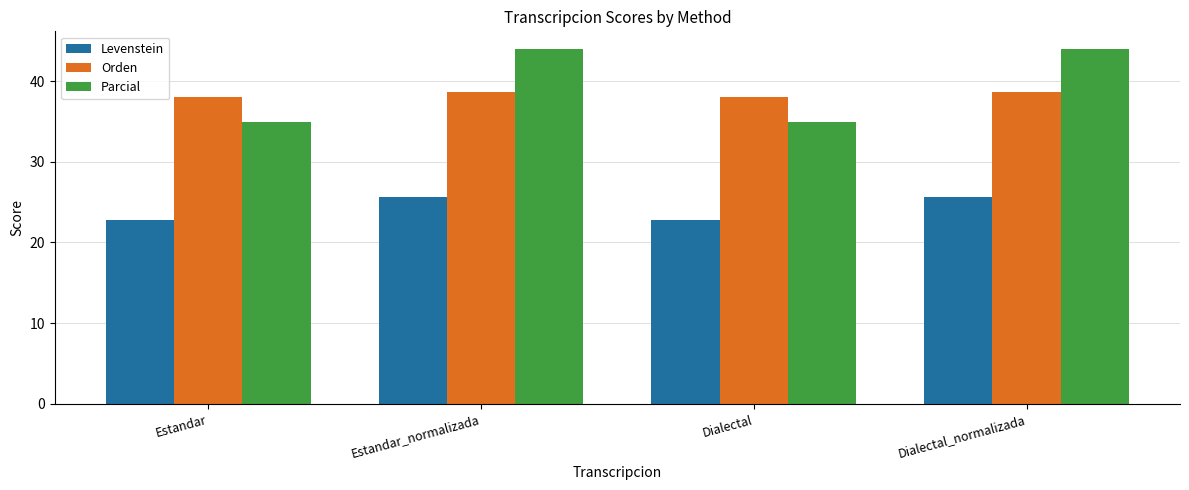

Reading left to right, list all the values displayed in this chart.

Levenstein: 22.7	25.6	22.7	25.6
Orden: 38.0	38.7	38.0	38.7
Parcial: 34.9	44.0	34.9	44.0